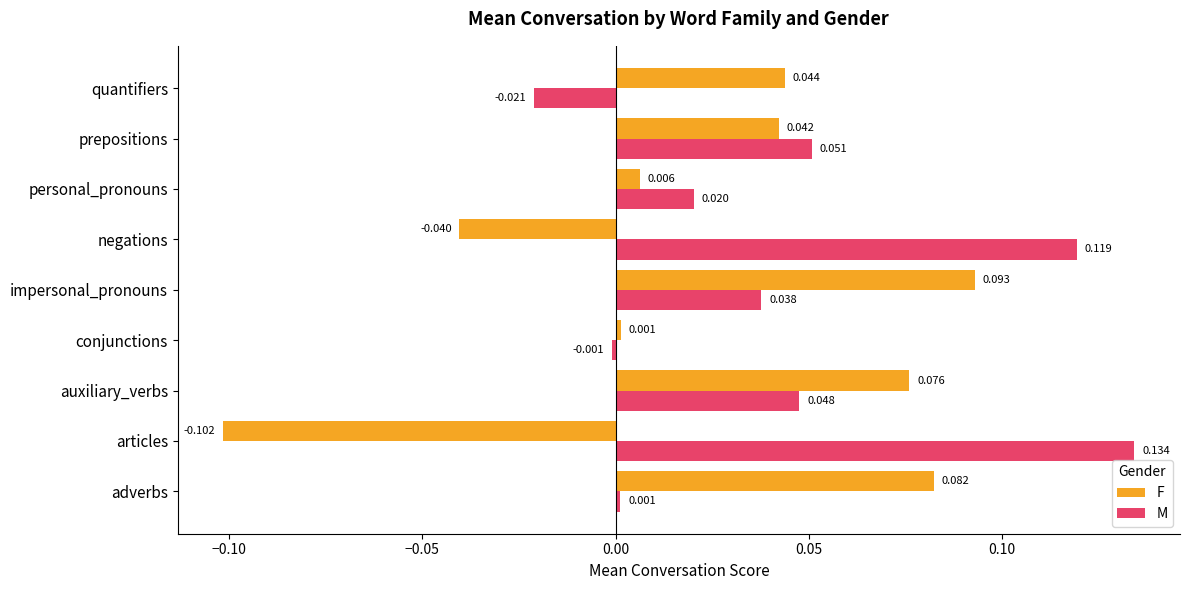

At how many categories does at least one series exceed 0?

9